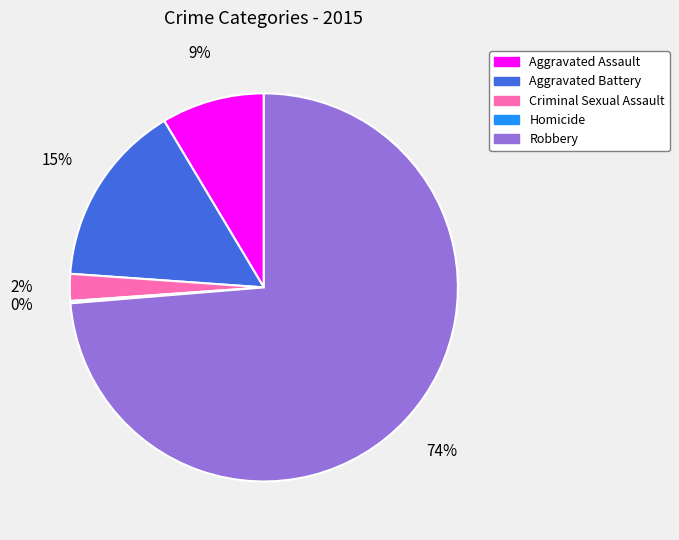

To the nearest percent, what percentage of the pie is Aggravated Assault?

9%